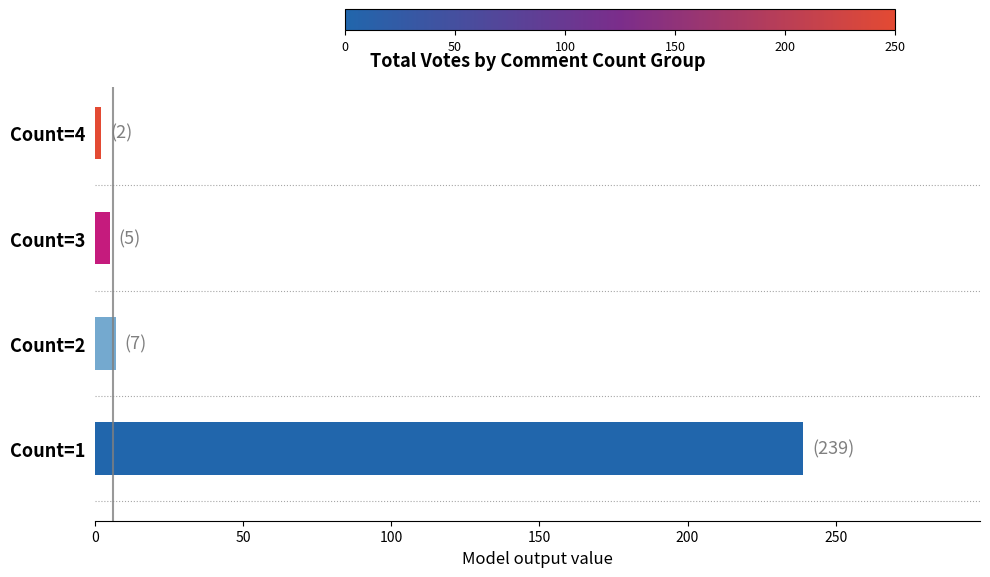

What is the sum of all values?

253